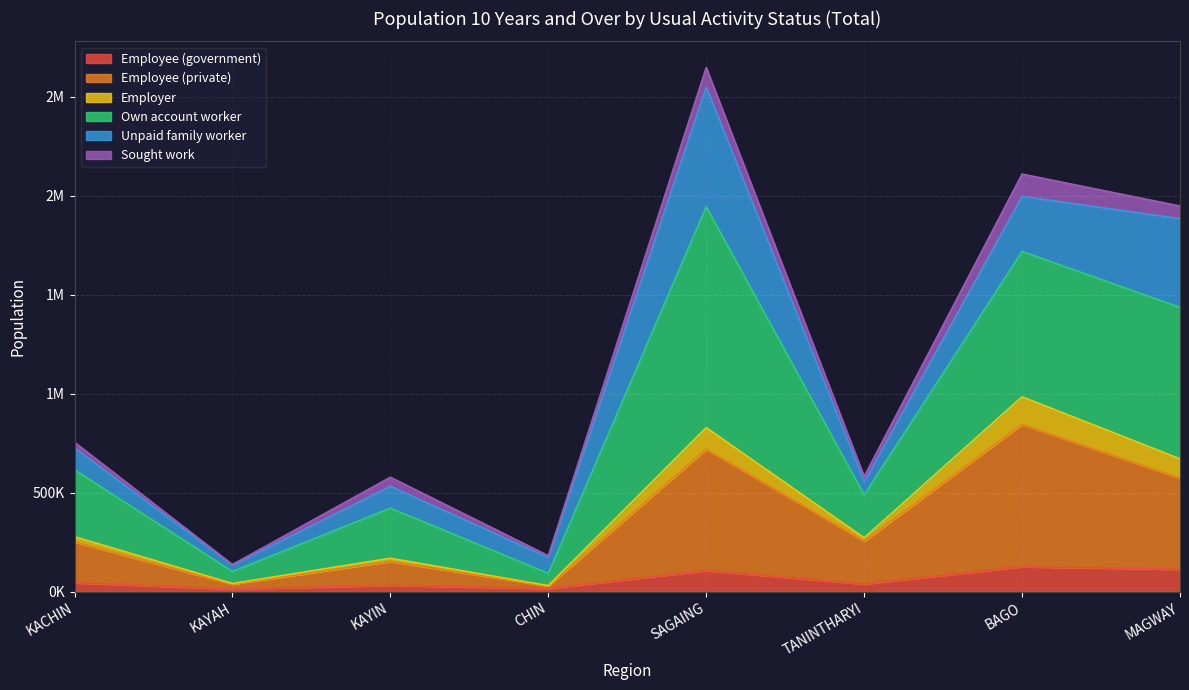

Which series has the widest spread of values?

Own account worker